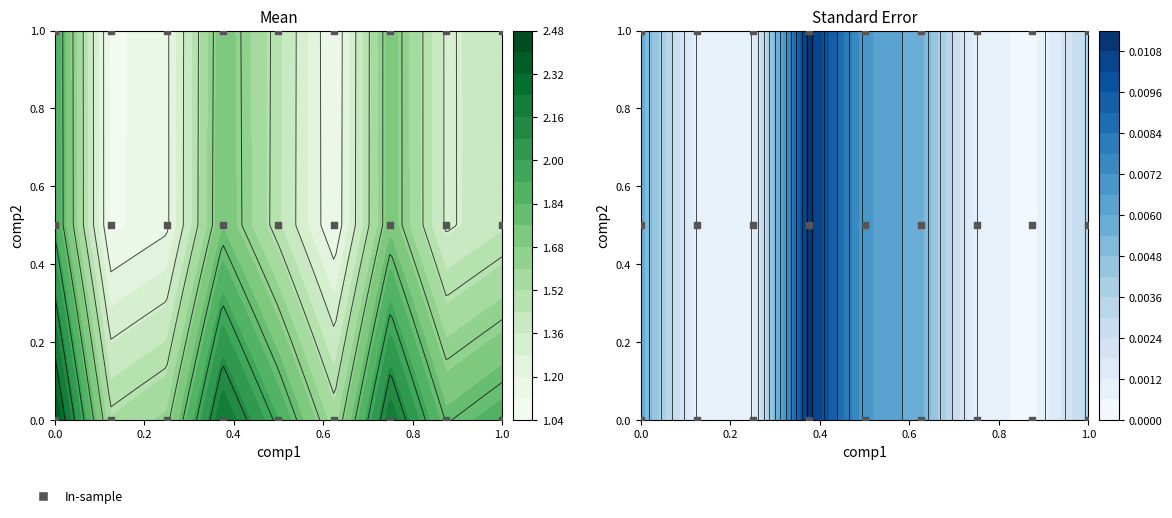

How many categories are shown in the chart?

27